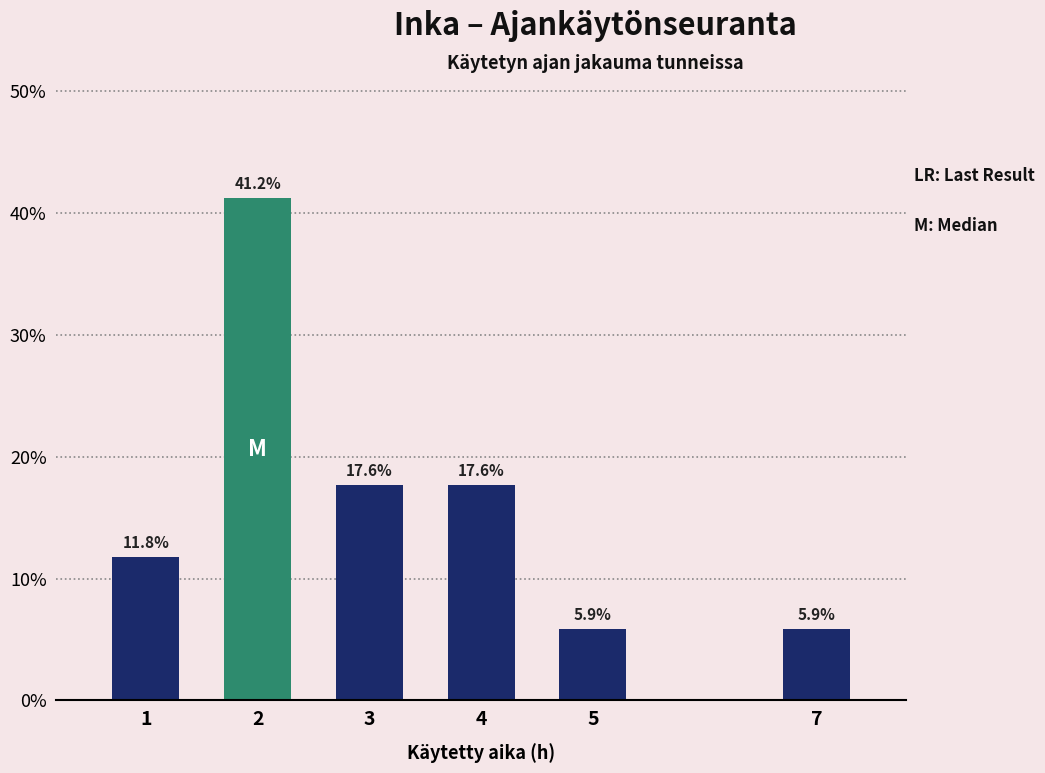

Reading right to left, transcribe all the data shown in this chart.

7=5.9	5=5.9	4=17.6	3=17.6	2=41.2	1=11.8